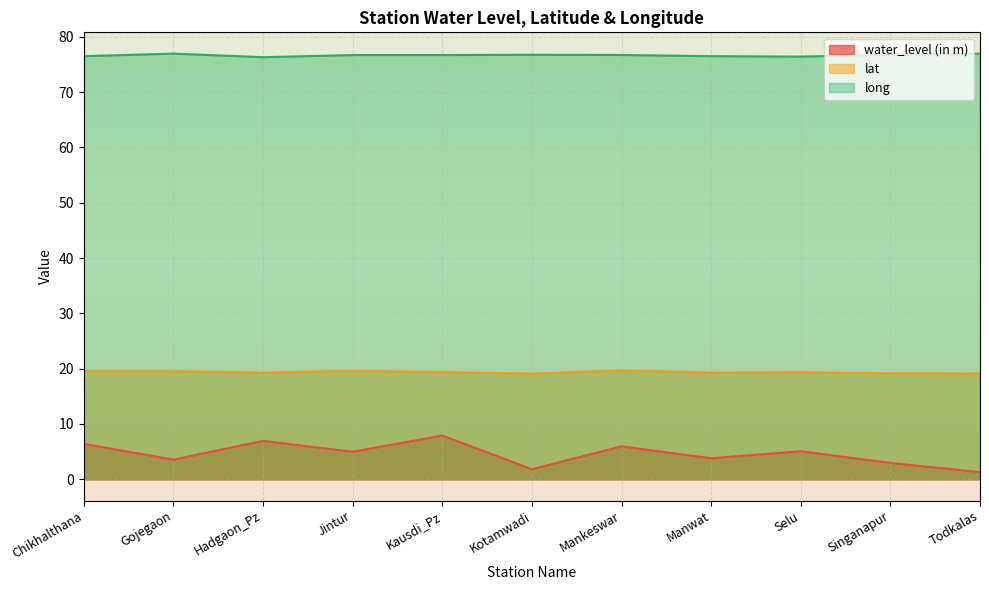

What is the difference between the maximum and minimum values in the lat series?

0.6